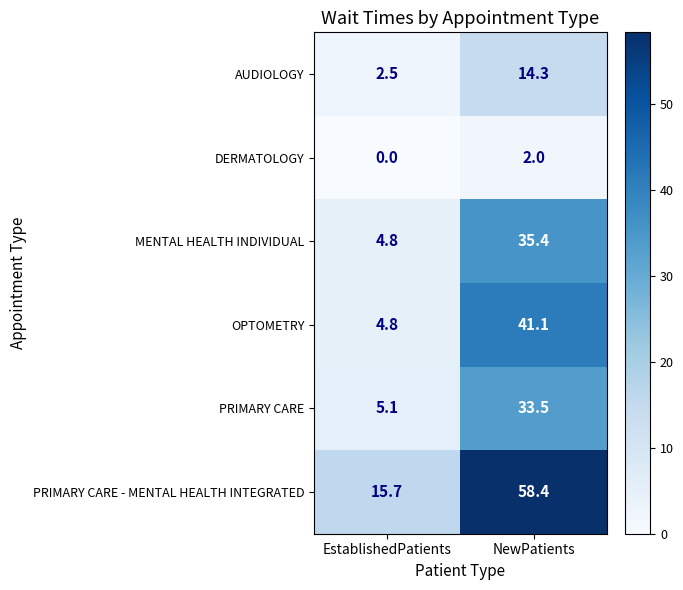

What is the spread (max minus min) of values at NewPatients?

56.4